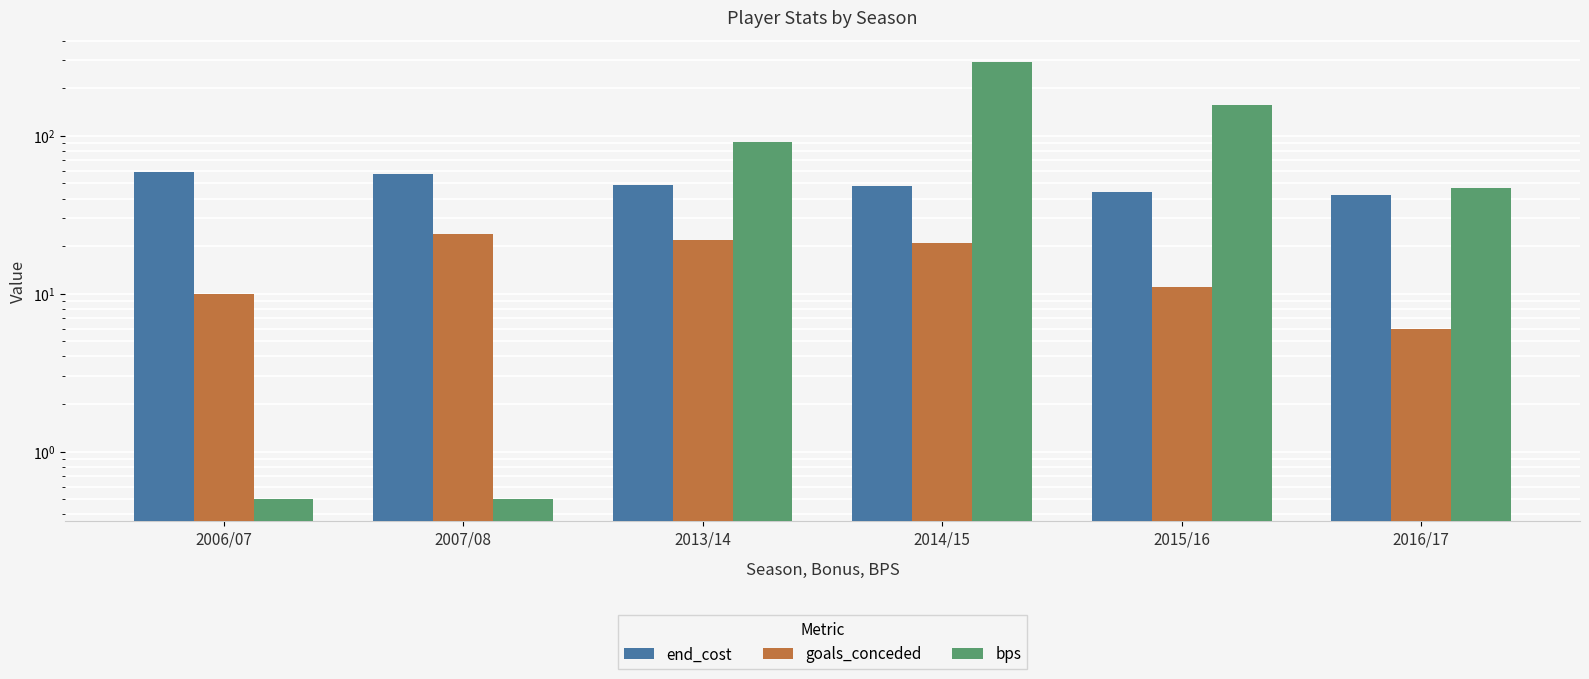

At which label is goals_conceded closest to 15?

2015/16